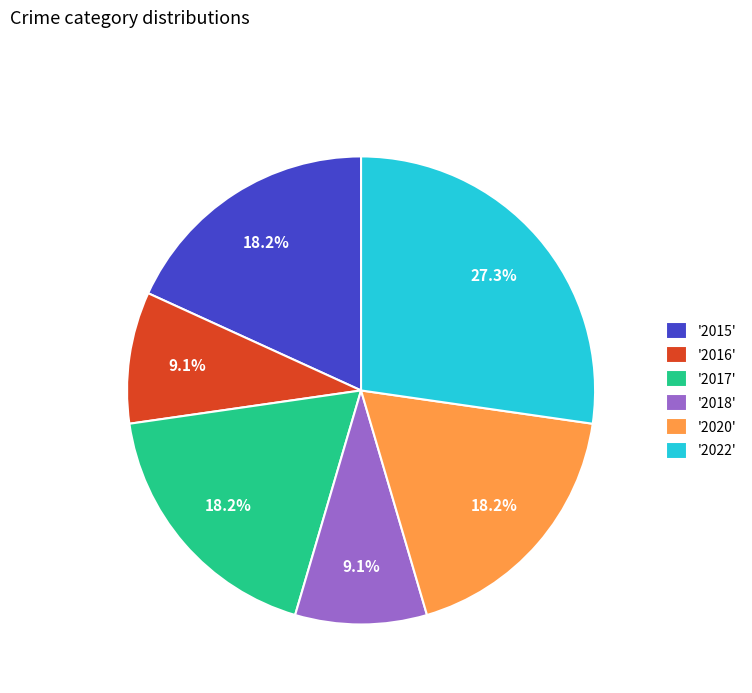

What is the ratio of the value at '2018' to the value at '2015'?

0.5